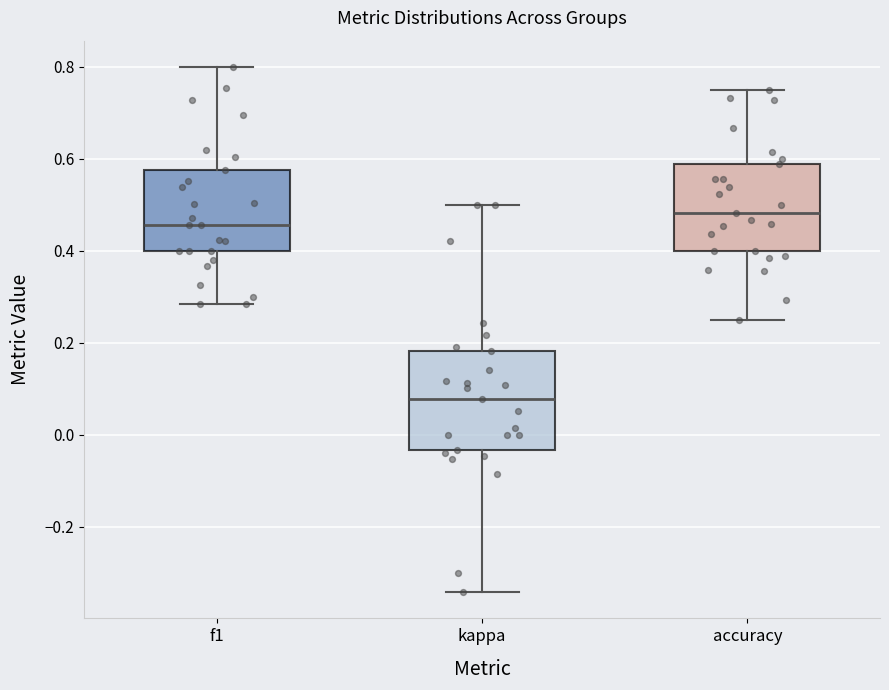

Reading left to right, read every box against the y-axis: the position of its median line, the range the box covers, and the ends of its whiskers. The values are not printed on the chart, so give them approximately, as read against the axis.

f1: median 0.46, box 0.40 to 0.58, whiskers 0.28 to 0.80
kappa: median 0.08, box -0.04 to 0.18, whiskers -0.34 to 0.50
accuracy: median 0.48, box 0.40 to 0.58, whiskers 0.26 to 0.76